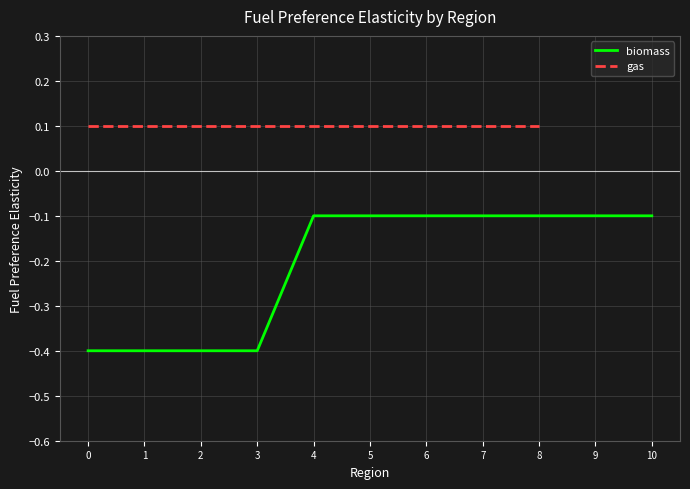

True or false: biomass has a value of -0.2 at 10.

False